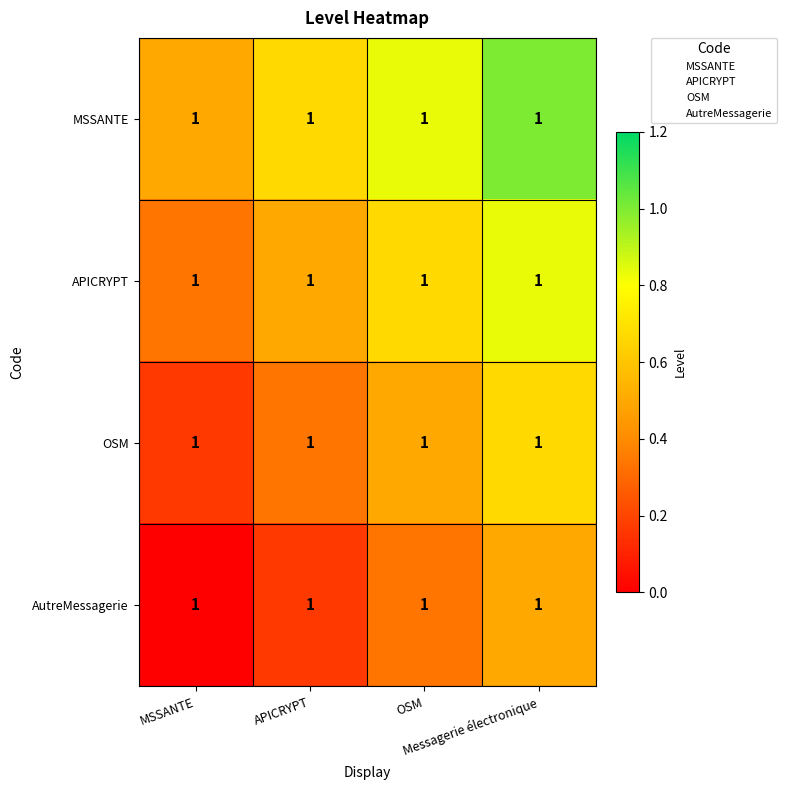

Count the MSSANTE values in the range 0 to 1.

4